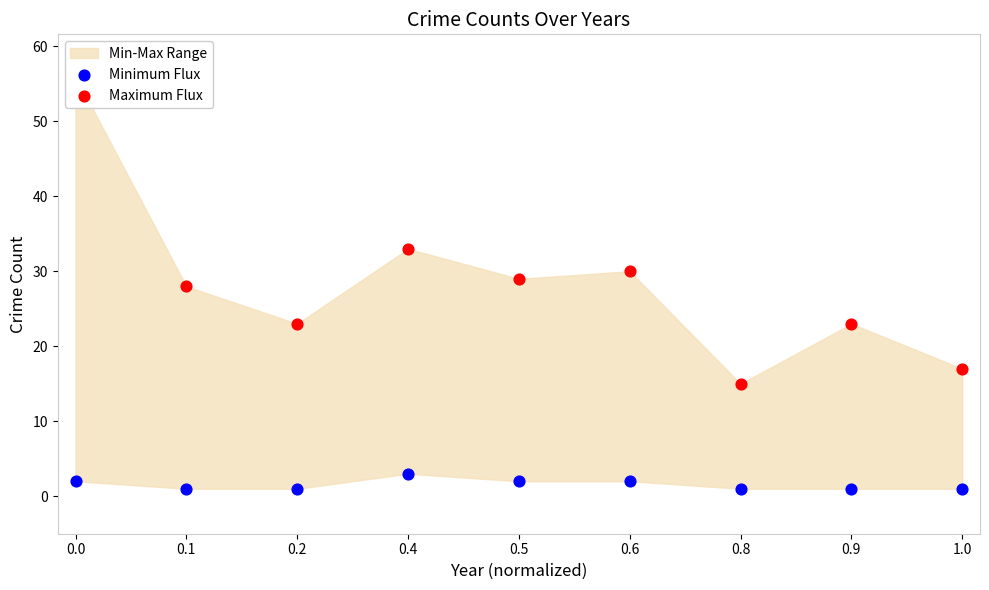

Which series has the widest spread of Y values?

Maximum Flux